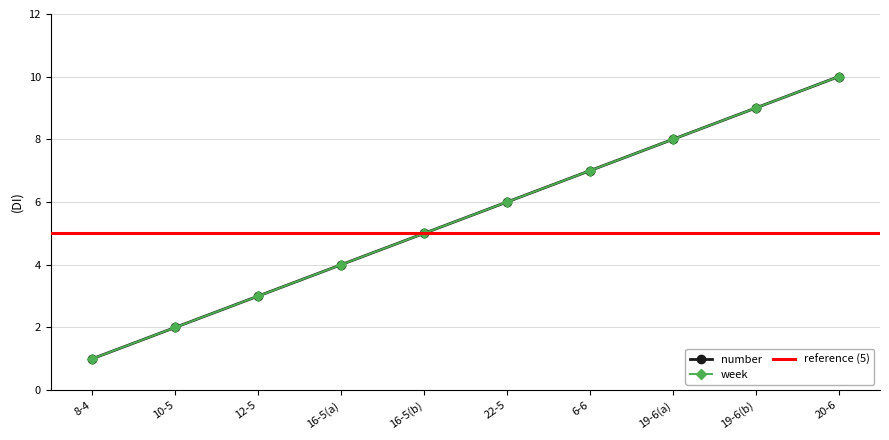

True or false: number and week cross at least once.

False